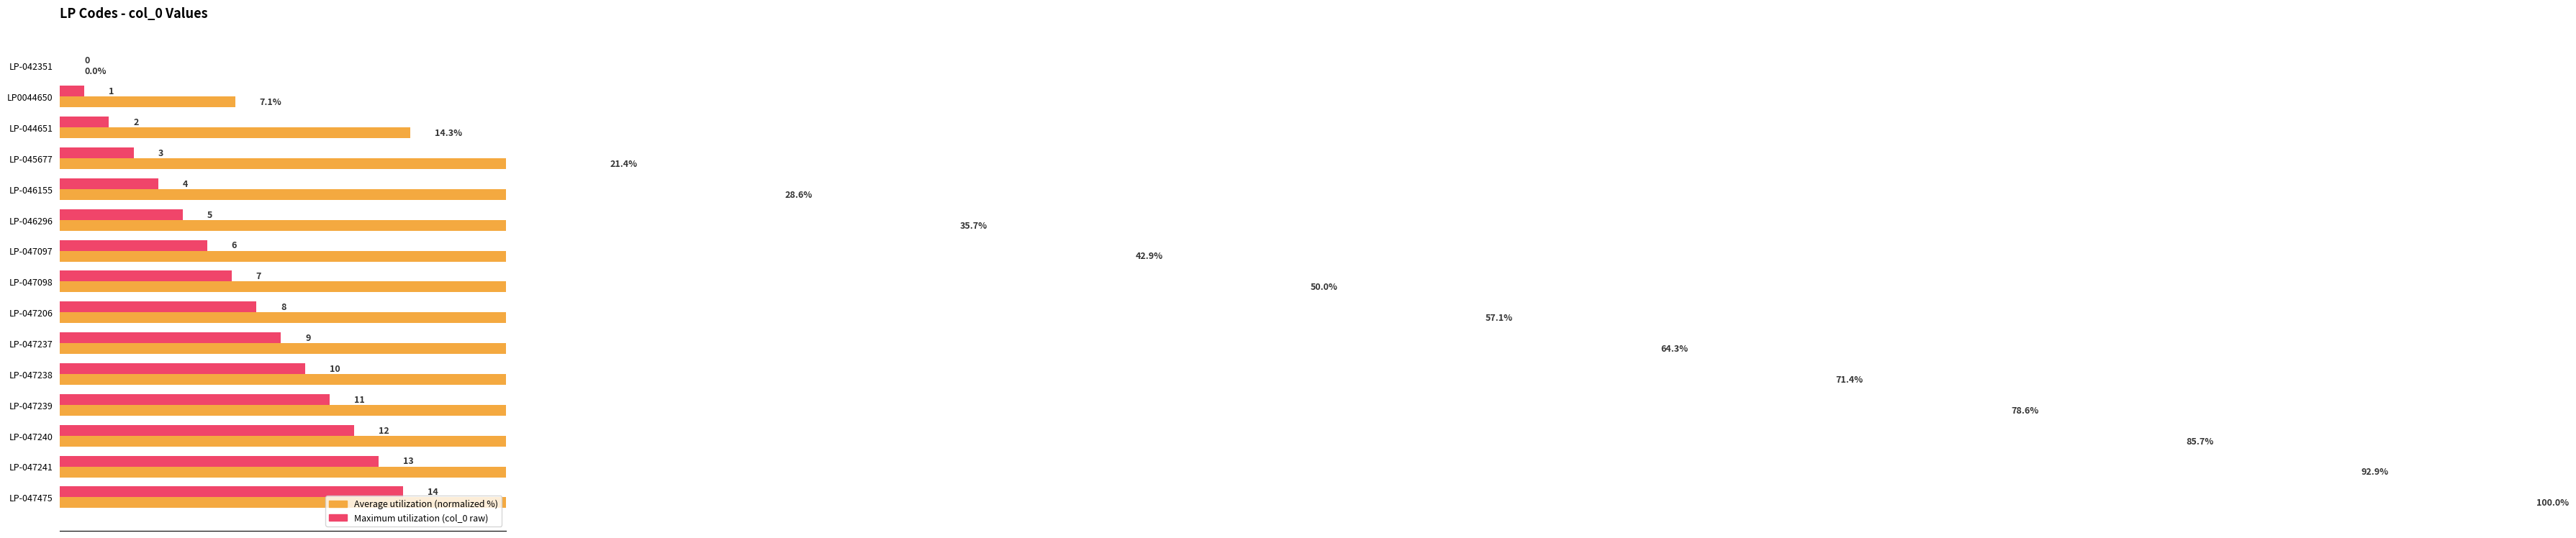

Count the number of data series in this chart.

2